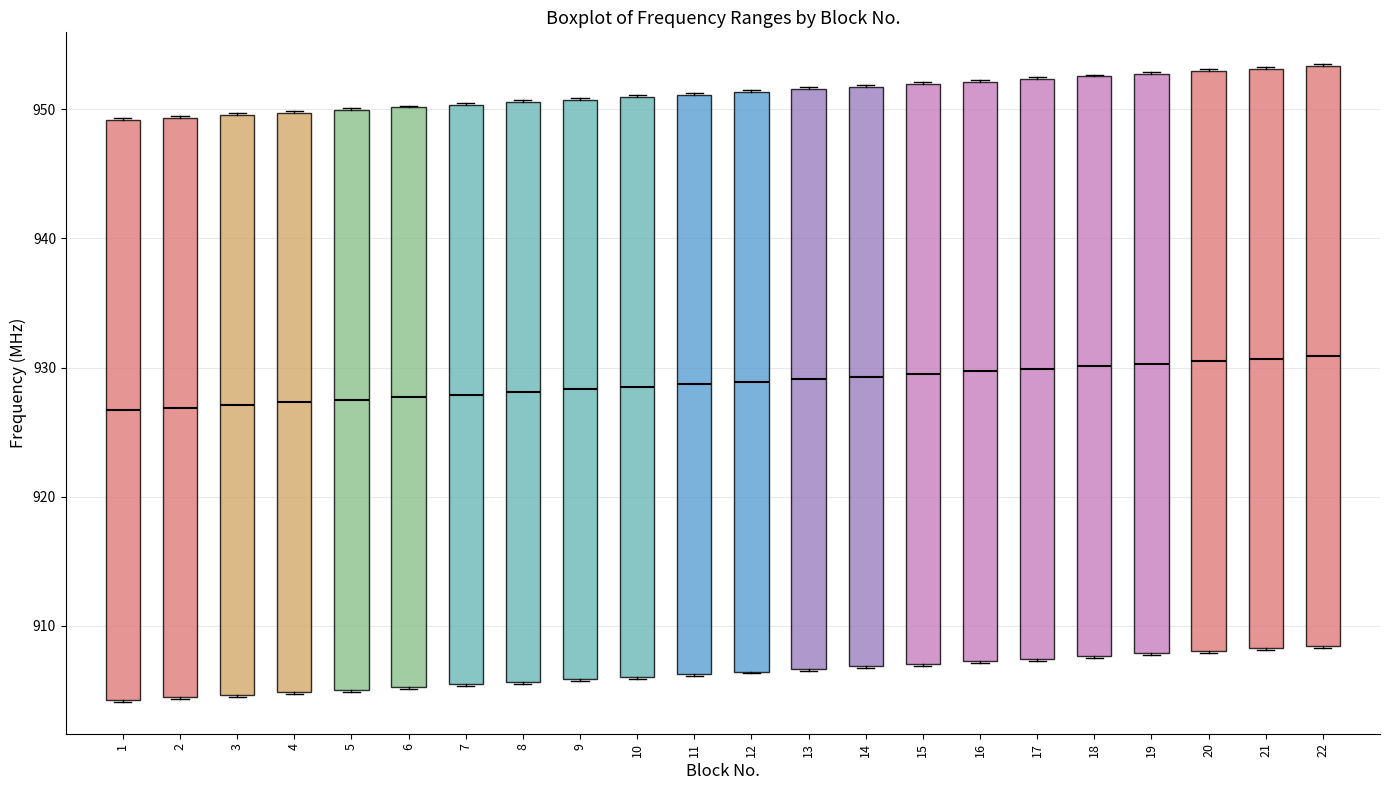

Where is the upper edge of the box at x = 18 on the y-axis? The values are not printed on the chart, so give them approximately, as read against the axis.

953